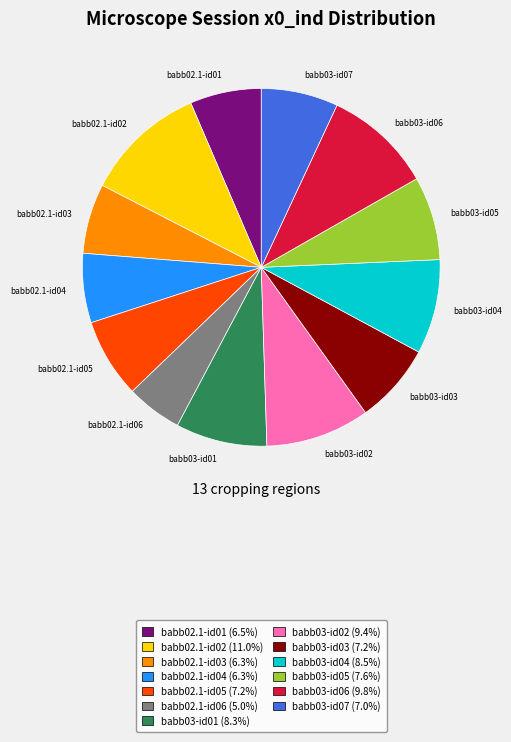

How many segments does this pie chart have?

13